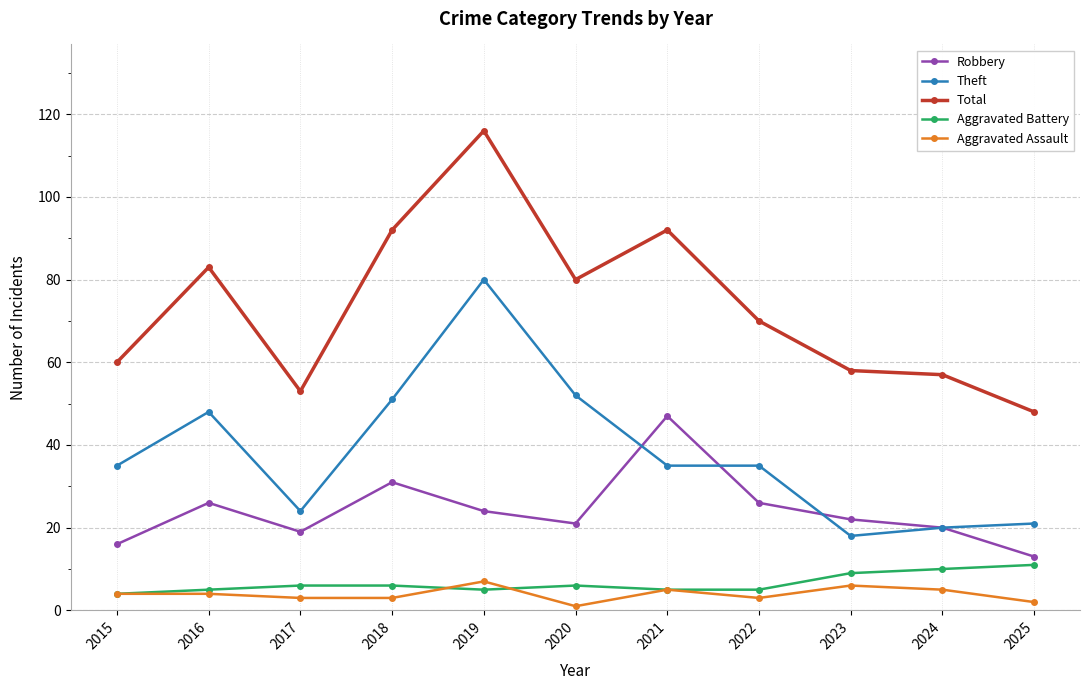

How many distinct data groups are displayed?

5